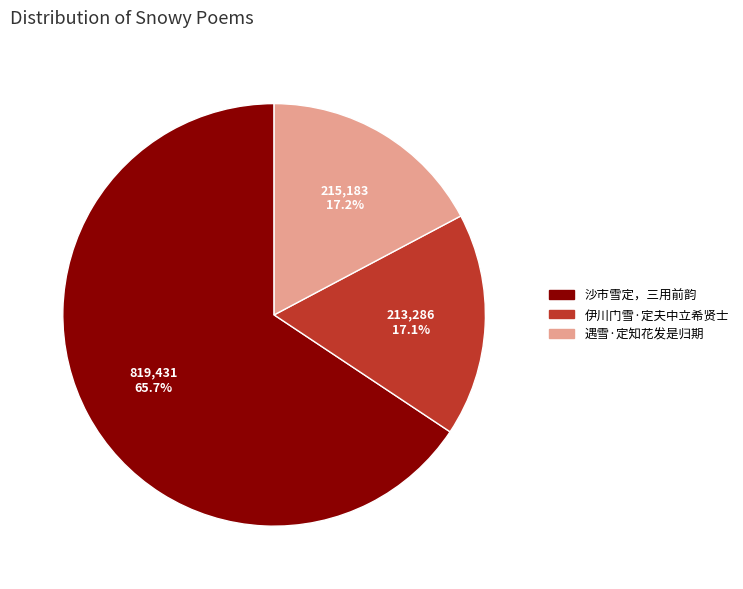

What is the total percentage of 沙市雪定，三用前韵 and 伊川门雪·定夫中立希贤士?

82.8%